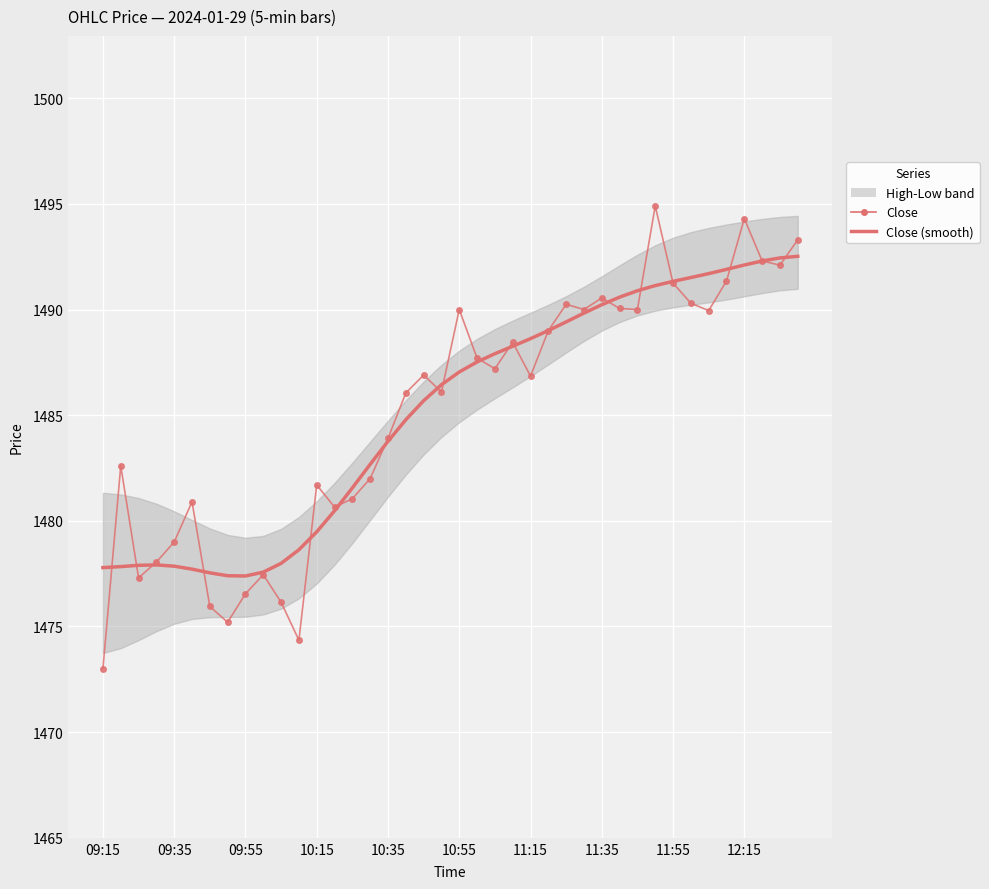

After their last crossing, which series has the higher values: Close or Close (smooth)?

Close